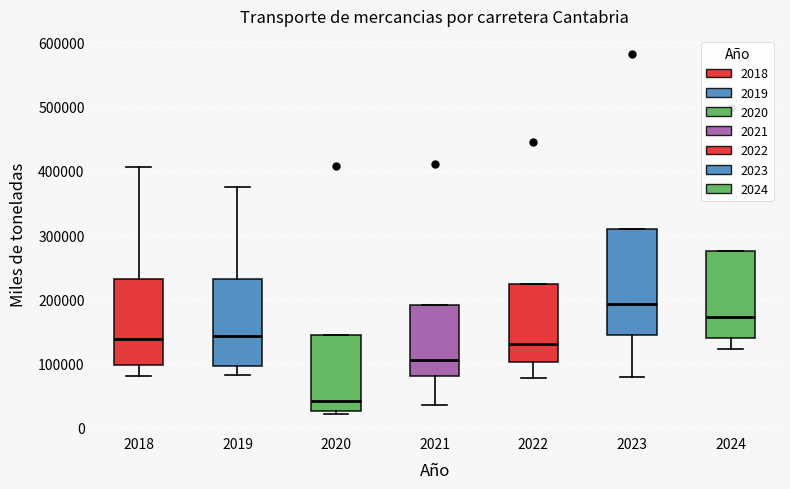

Reading left to right, transcribe this box plot: for each box, give where its median line is, the range the box spans, and where its two whiskers end, as read against the y-axis. The values are not printed on the chart, so give them approximately, as read against the axis.

2018: median 140000, box 100000 to 230000, whiskers 80000 to 410000
2019: median 140000, box 100000 to 230000, whiskers 80000 to 380000
2020: median 40000, box 30000 to 140000, whiskers 20000 to 140000
2021: median 110000, box 80000 to 190000, whiskers 40000 to 190000
2022: median 130000, box 100000 to 220000, whiskers 80000 to 220000
2023: median 190000, box 150000 to 310000, whiskers 80000 to 310000
2024: median 170000, box 140000 to 270000, whiskers 120000 to 270000